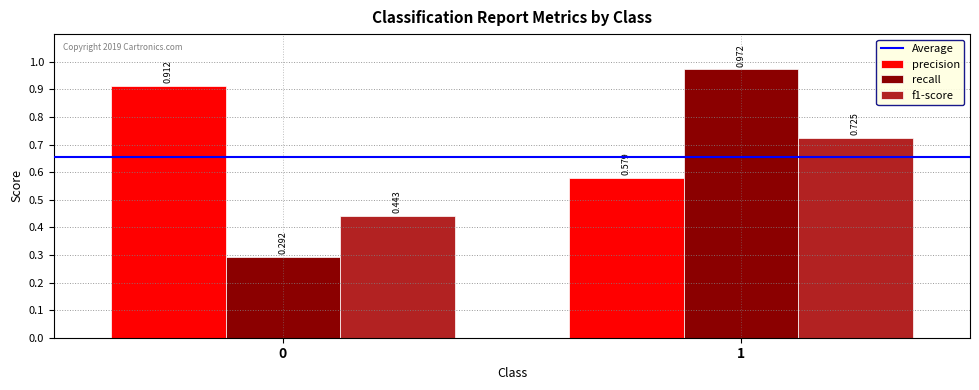

Which series changed the most between 0 and 1?

recall